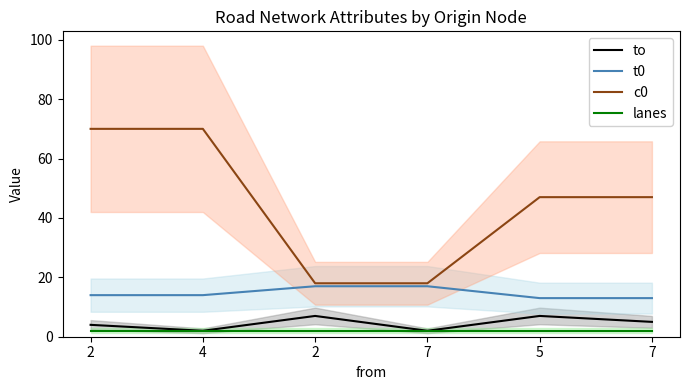

What is the smallest value displayed?

2